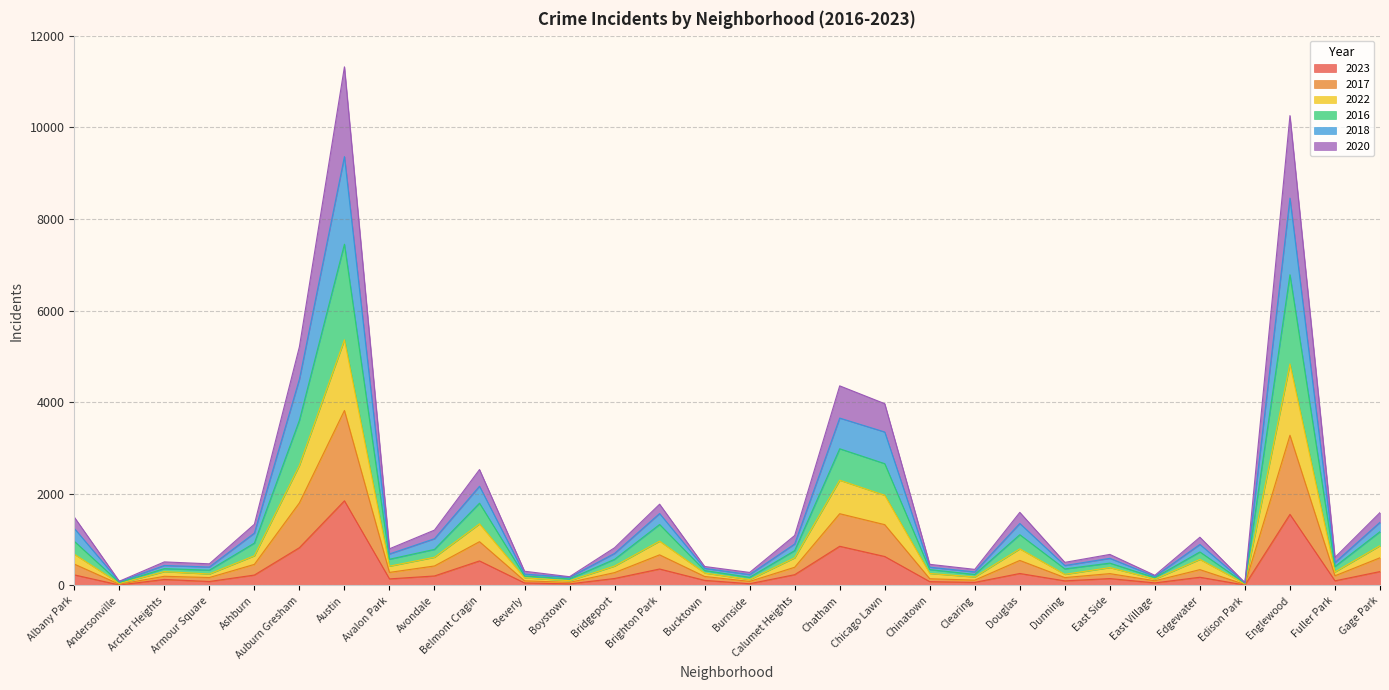

Which category has the highest value in the 2023 series?

Austin